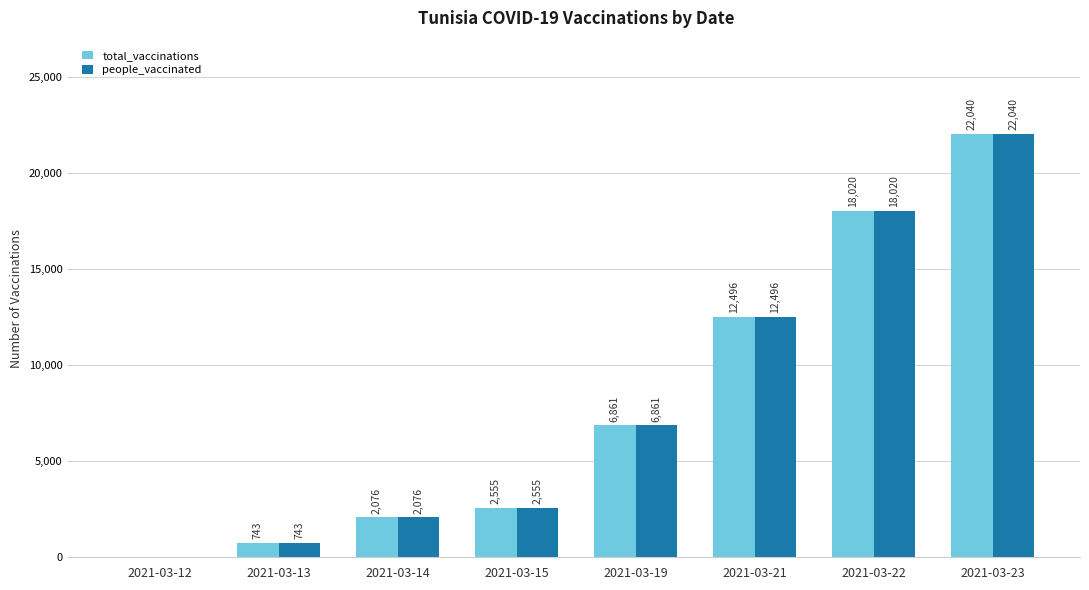

At which category is the sum across all series the highest?

2021-03-23